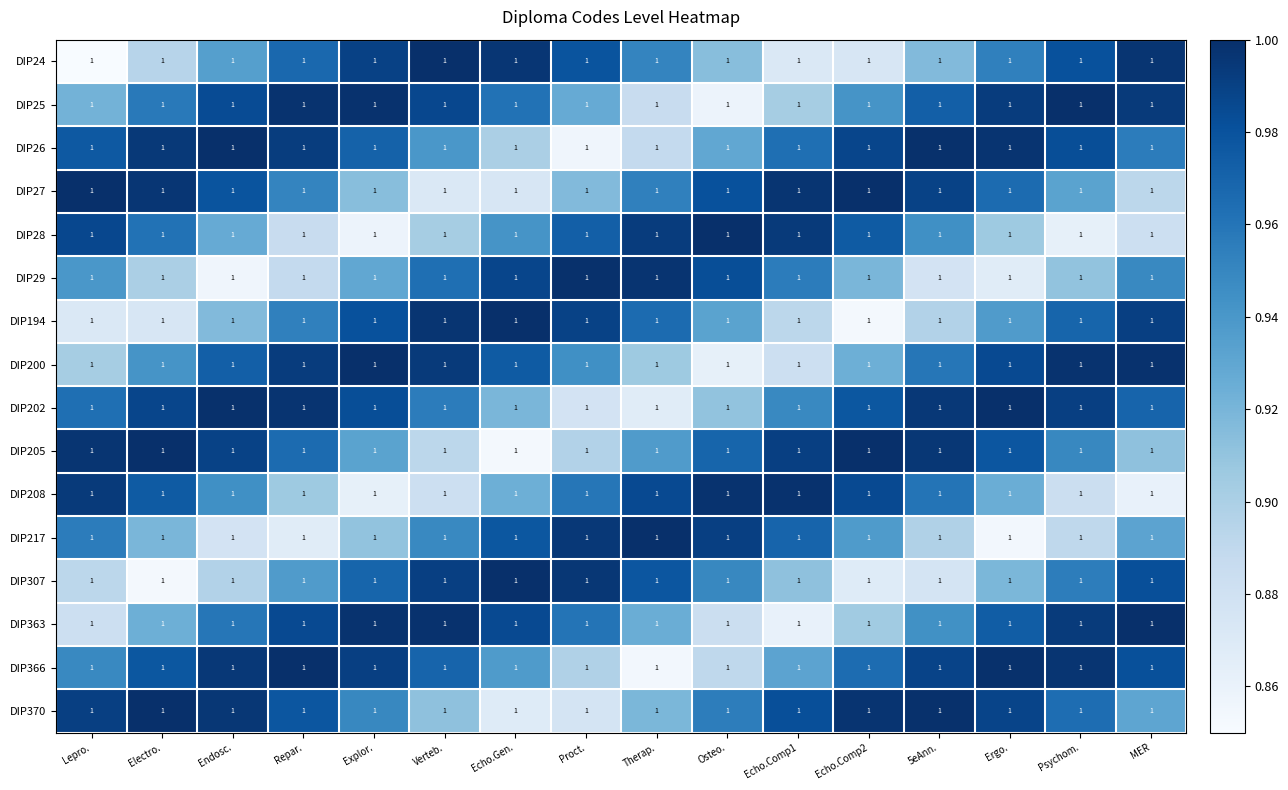

At which category is the sum across all series the highest?

Repar.